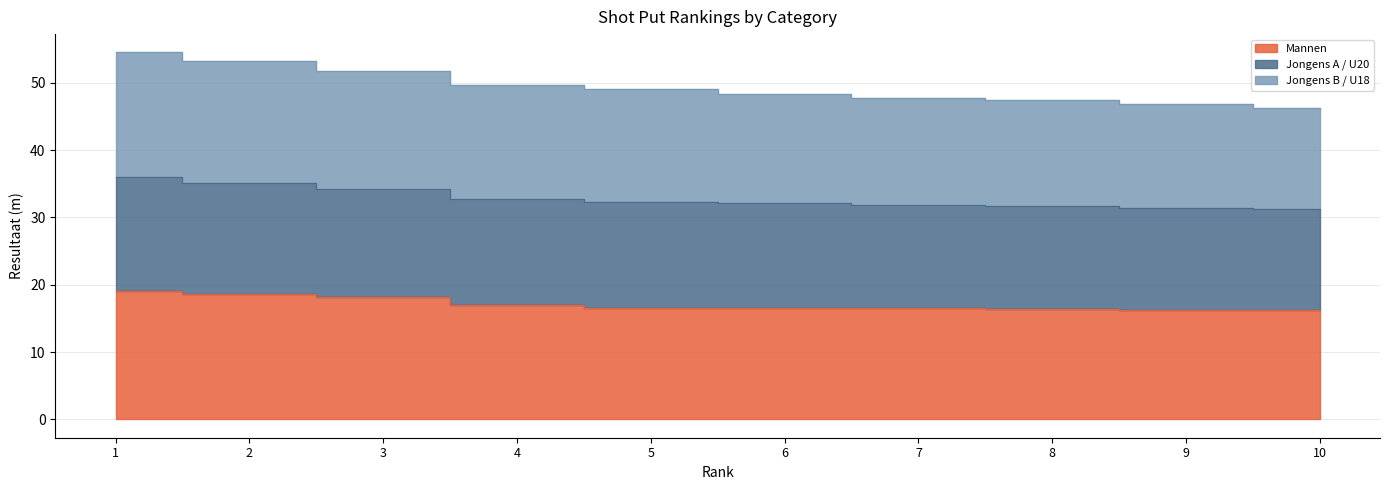

True or false: Mannen and Jongens A / U20 intersect in this chart.

False